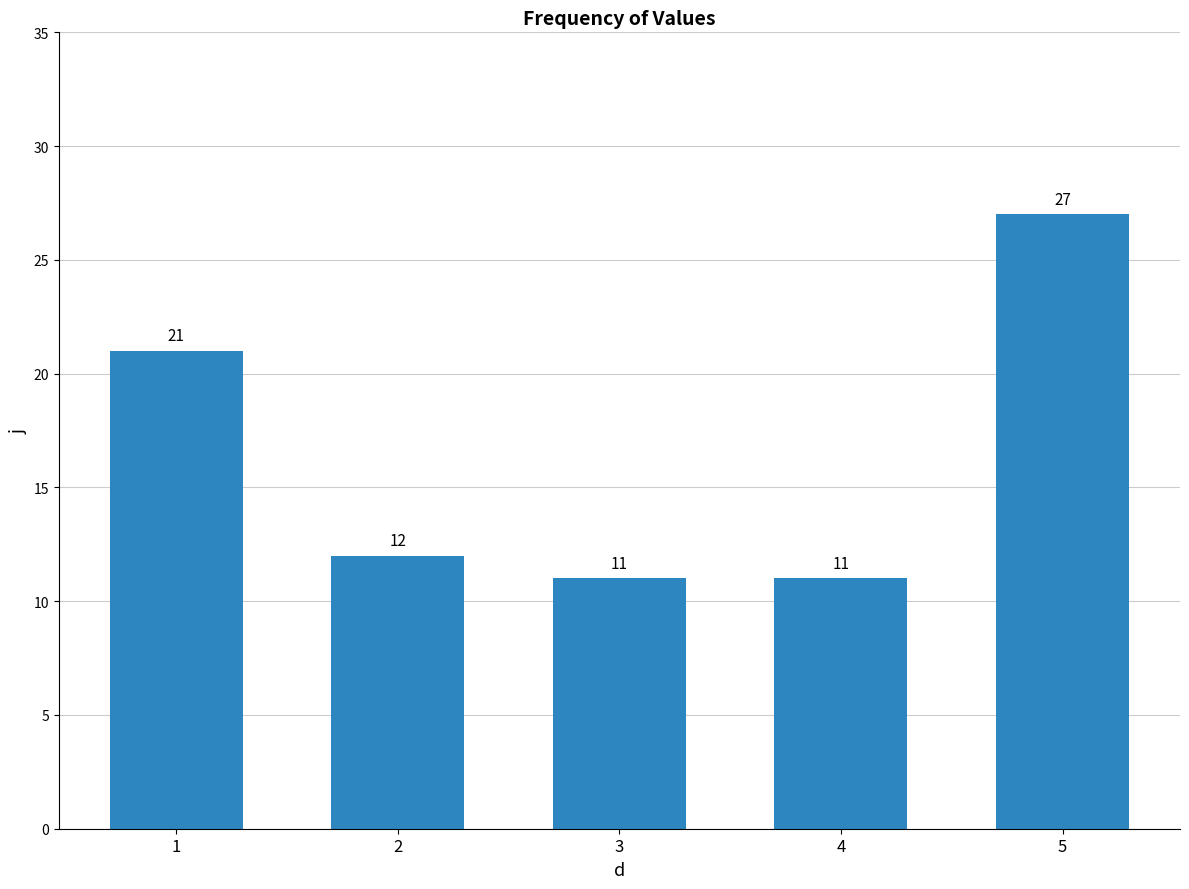

What is the difference between the second highest and second lowest values?

10